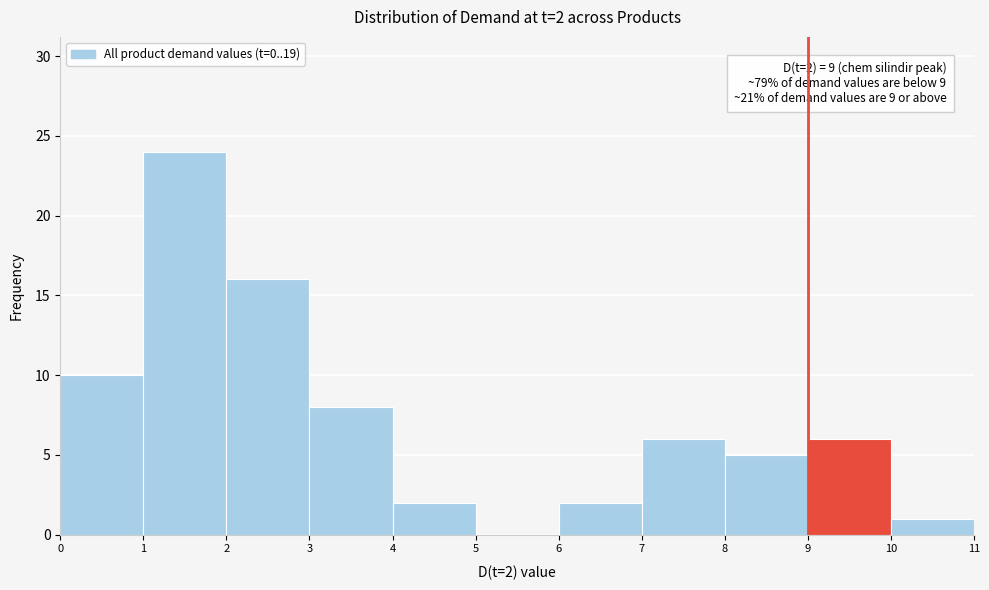

Which range on the x-axis has the tallest bar?

1 to 2